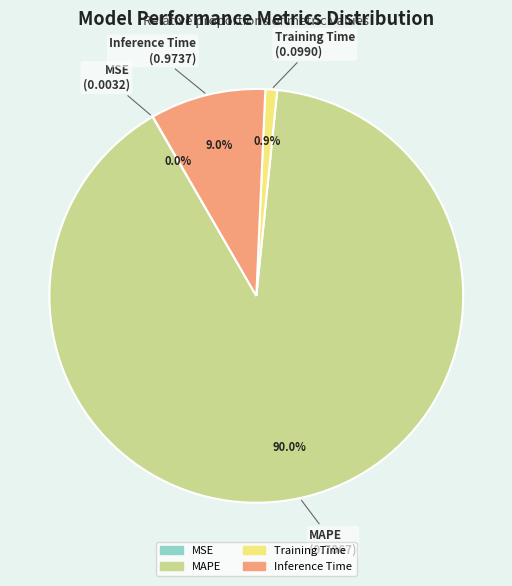

Is it true that Inference Time is 15% of the pie?

False